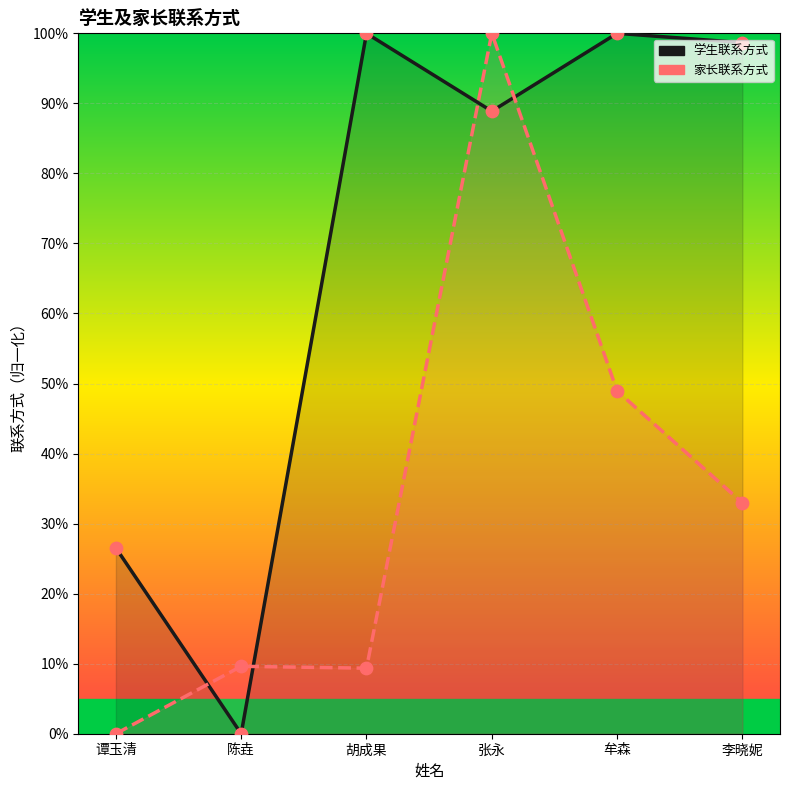

Which series has the largest Y range (max minus min)?

学生联系方式